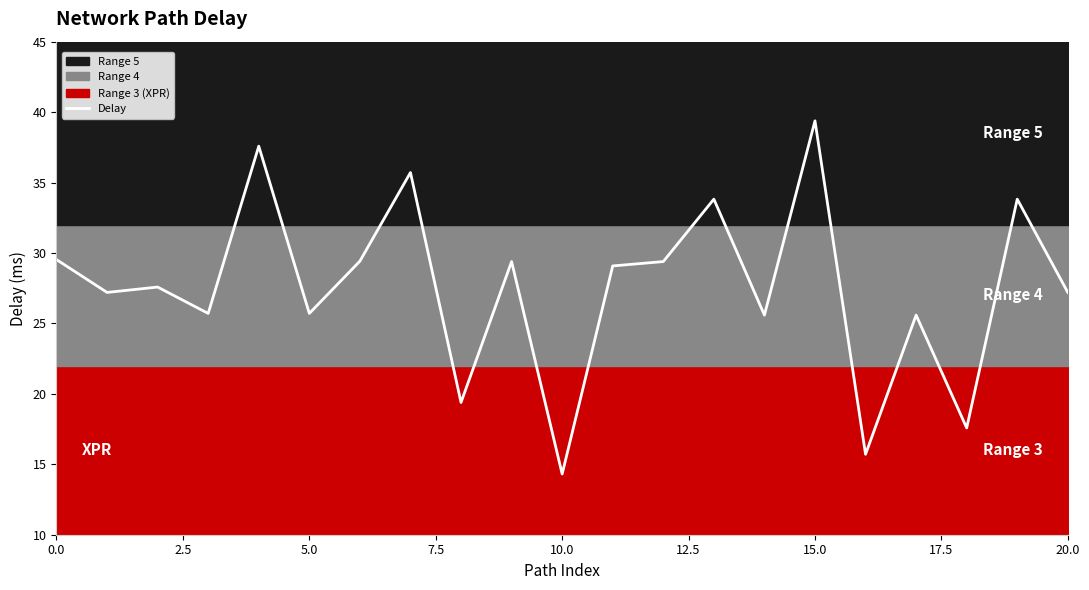

What is the maximum value shown in the chart?

39.4